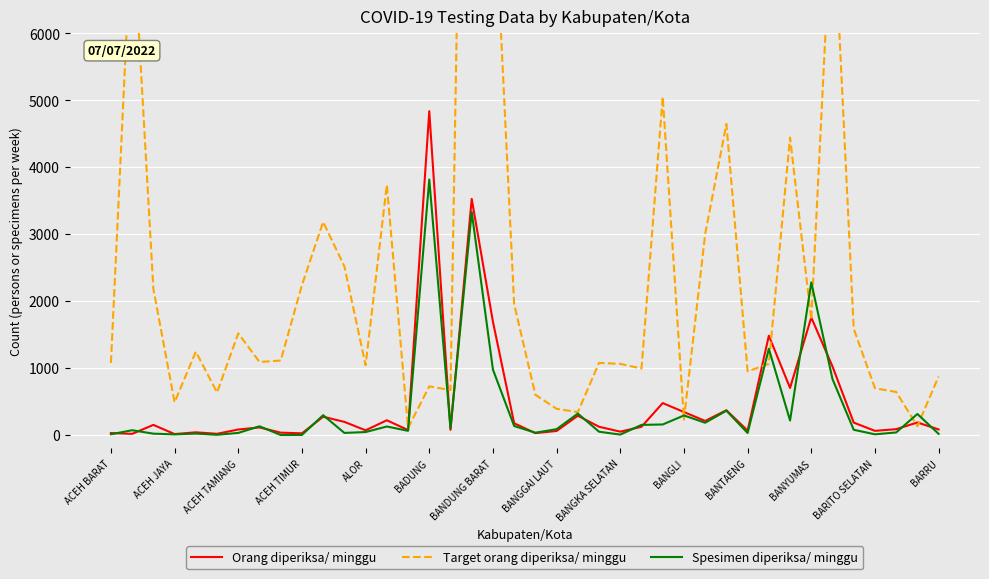

Is the value of Orang diperiksa/ minggu at BANGLI greater than the value of Spesimen diperiksa/ minggu at ALOR?

Yes